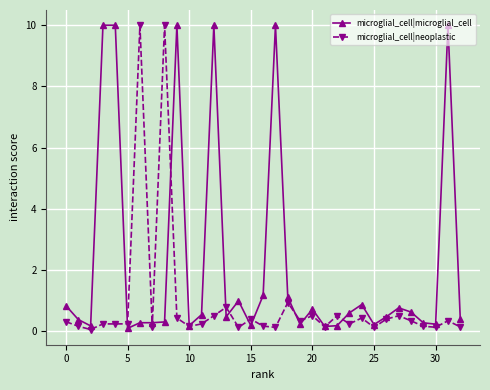

Rank the series by their average value, from lowest to highest.

microglial_cell|neoplastic, microglial_cell|microglial_cell